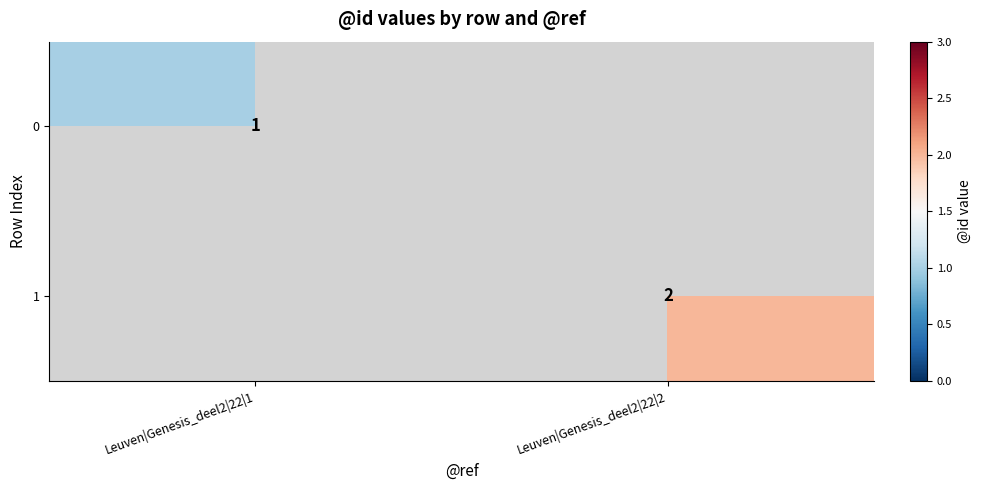

The 0 series shows 1.7 at Leuven|Genesis_deel2|22|1. True or false?

False